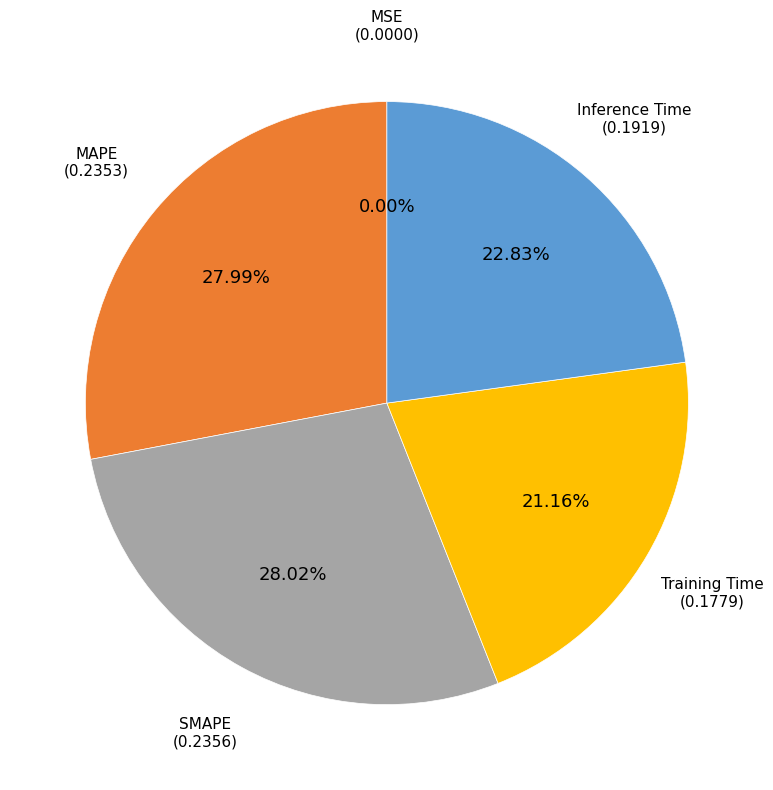

Is Training Time the majority of the pie?

No